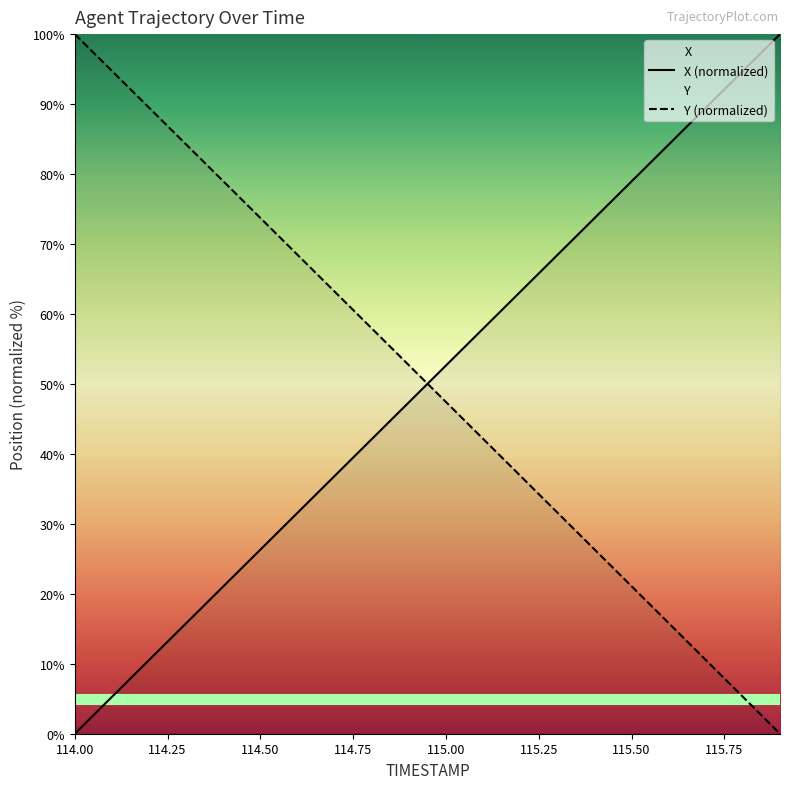

True or false: Y has a value of 36.9 at 115.2.

True